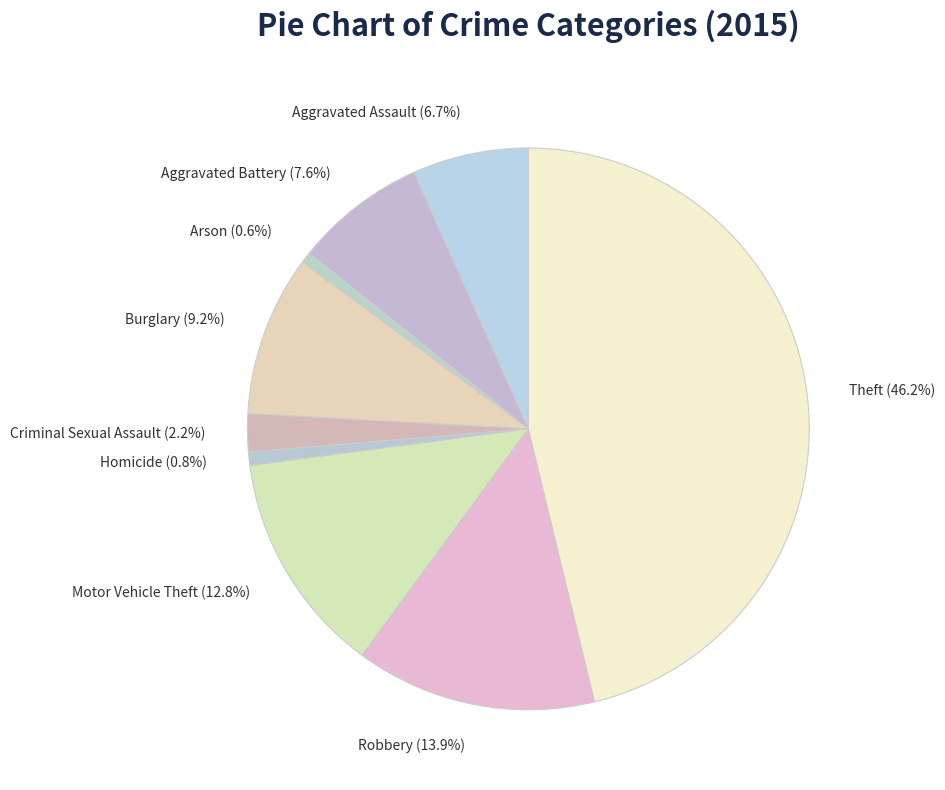

Which slice is the largest?

Theft